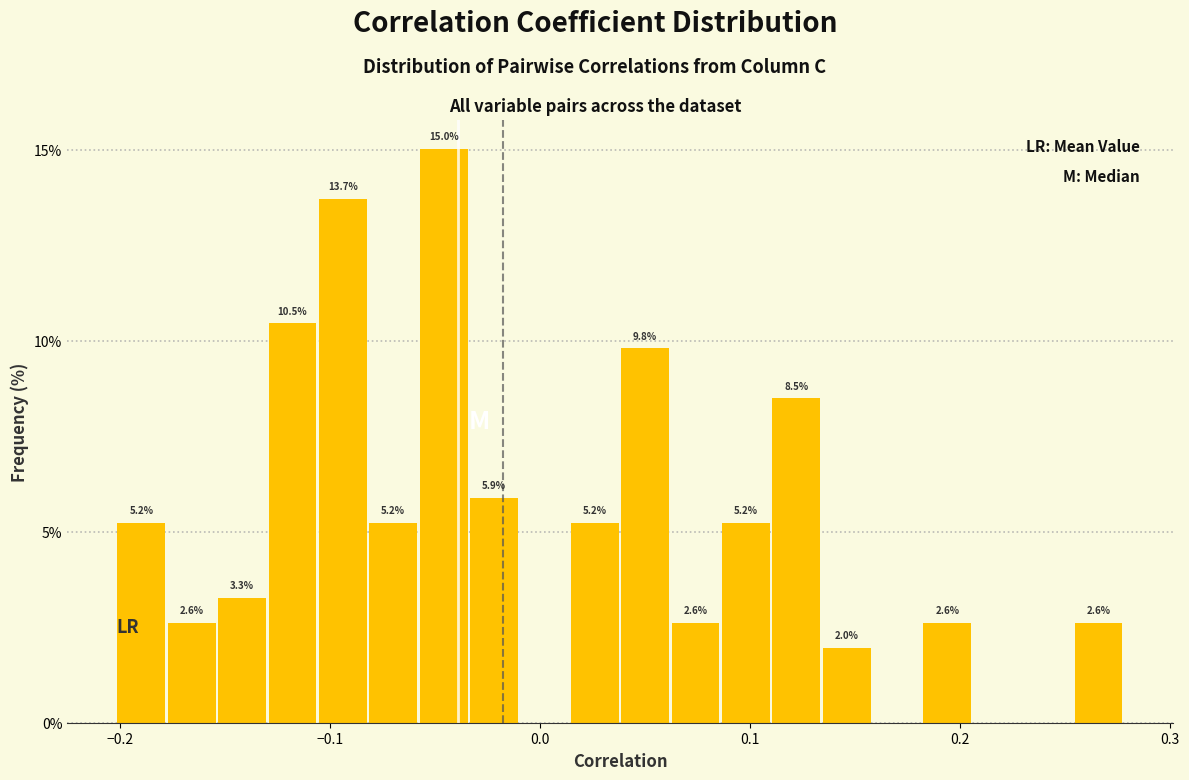

Around what value on the x-axis is the tallest bar? Give the approximate position of its centre, as read against the axis.

-0.05